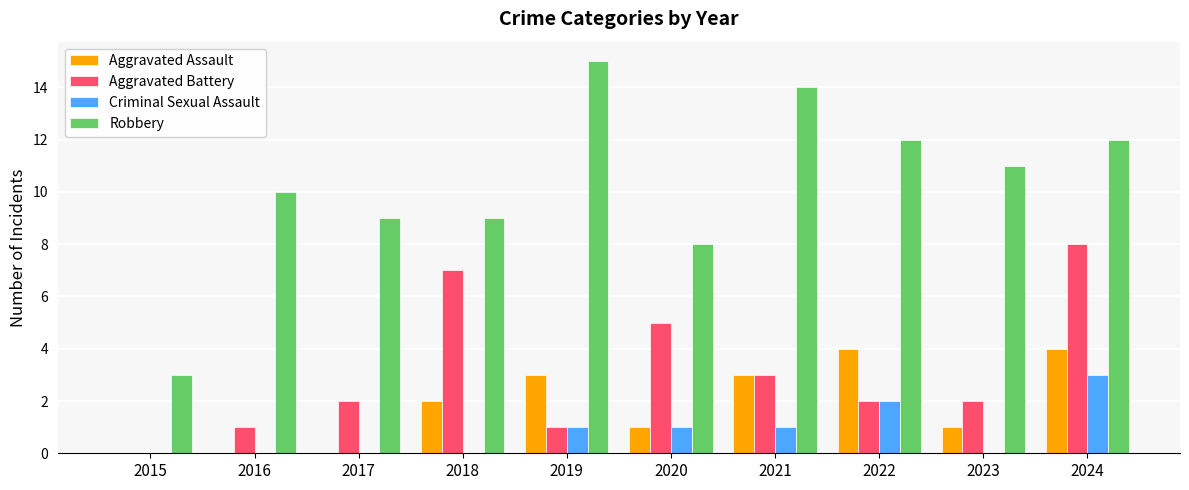

How many data points does each series have?

10